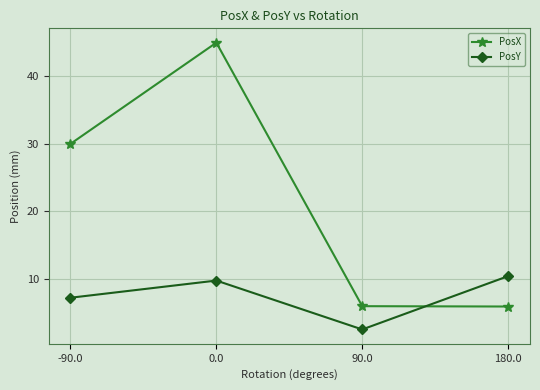

At which label does PosY reach its minimum?

90.0